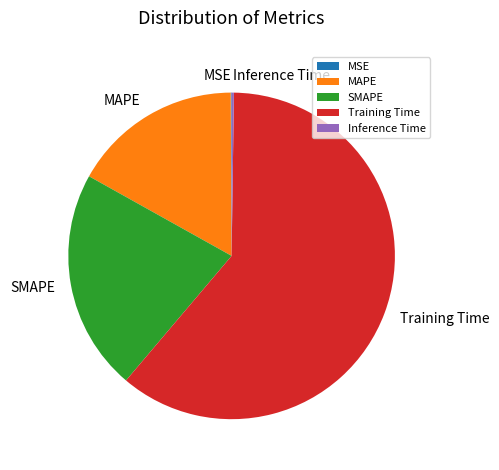

Does MAPE account for over 50% of the chart?

No